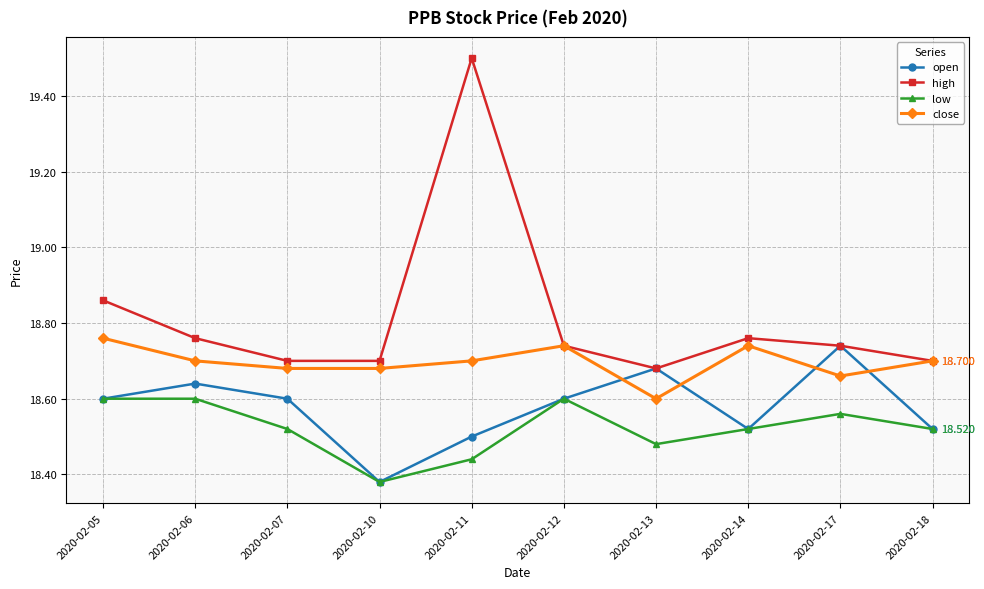

List the series in order of their peak value, highest first.

high, close, open, low